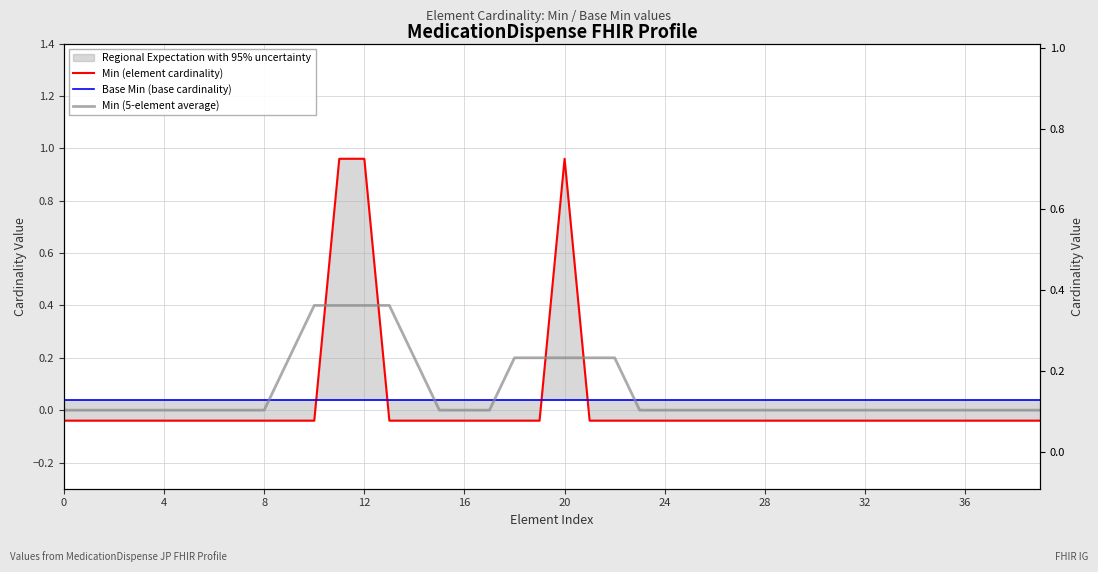

Is the value of Base Min (base cardinality) at 16 greater than the value of Min (element cardinality) at 0?

Yes